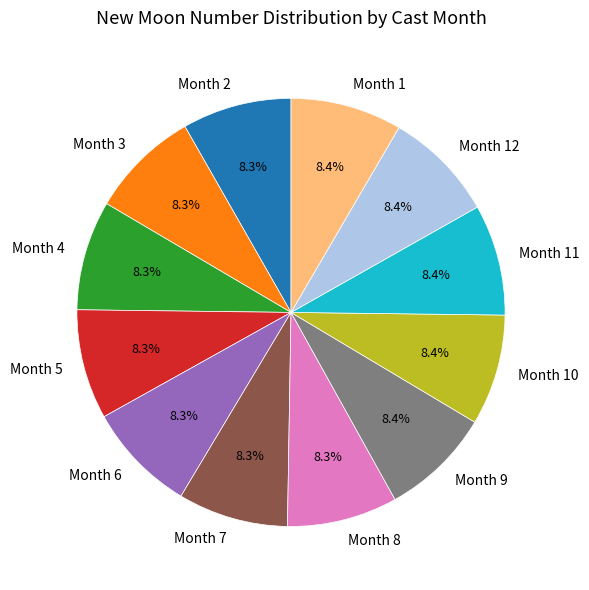

How many slices are in this pie chart?

12